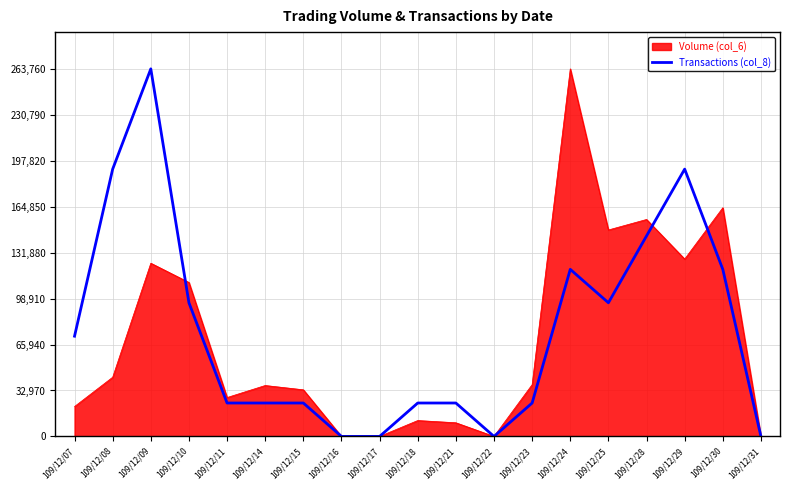

What is the spread (max minus min) of values at 109/12/30?

44209.1